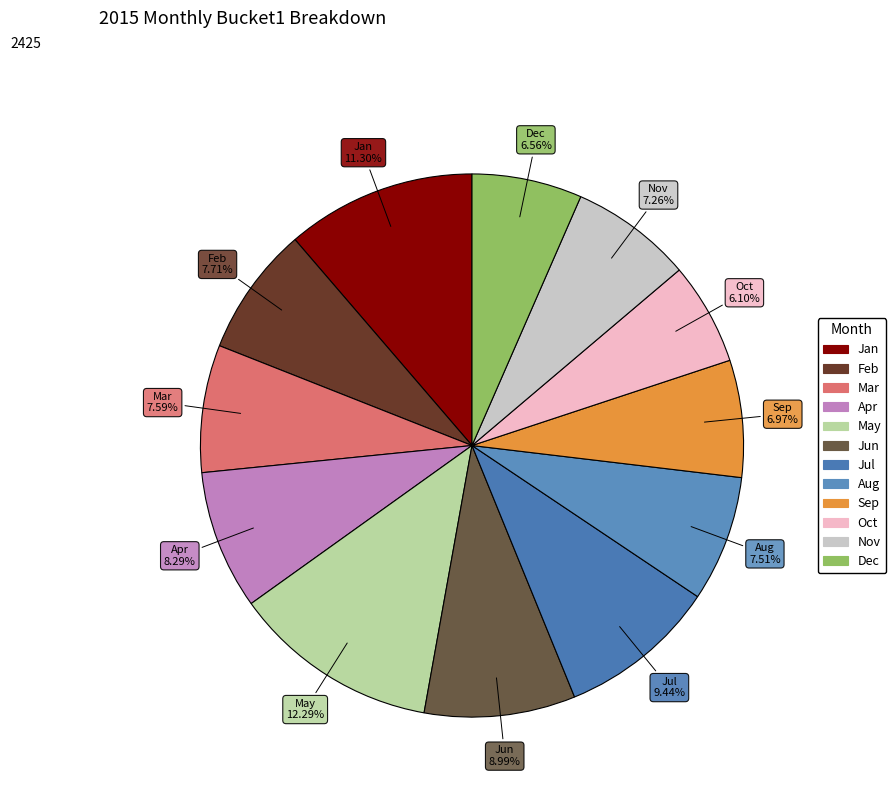

How many slices are in this pie chart?

12